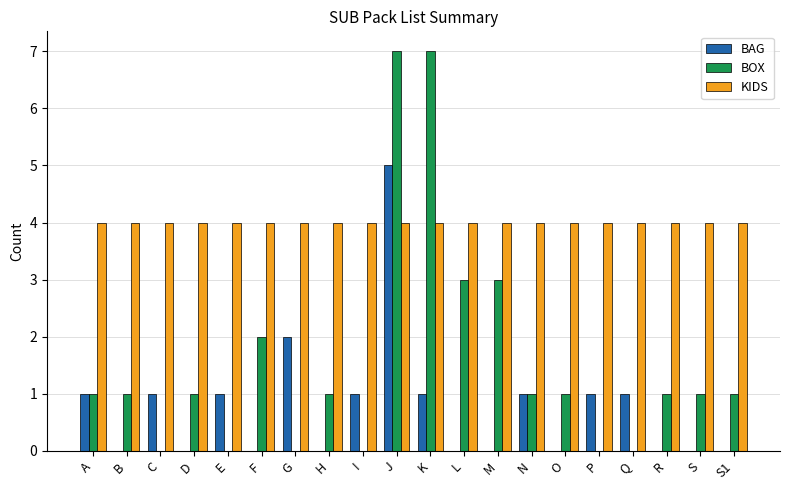

The BOX series shows 4 at M. True or false?

False